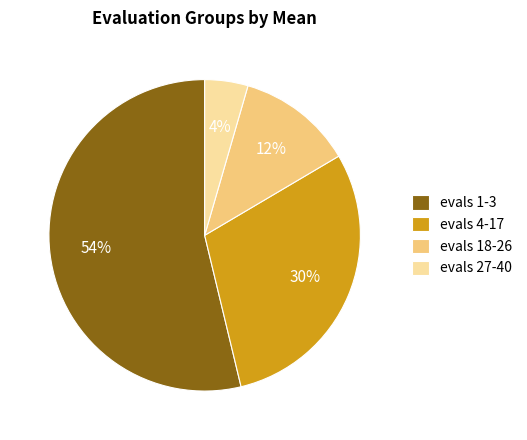

Between evals 4-17 and evals 1-3, which is larger?

evals 1-3